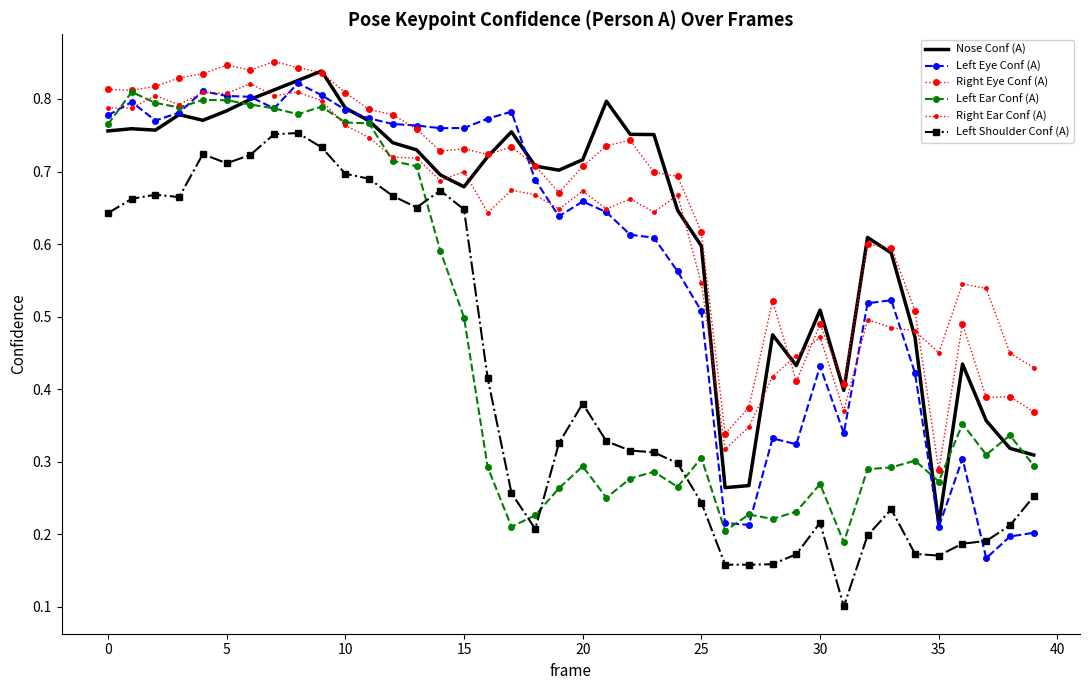

True or false: Left Shoulder Conf (A) and Right Eye Conf (A) cross at least once.

False